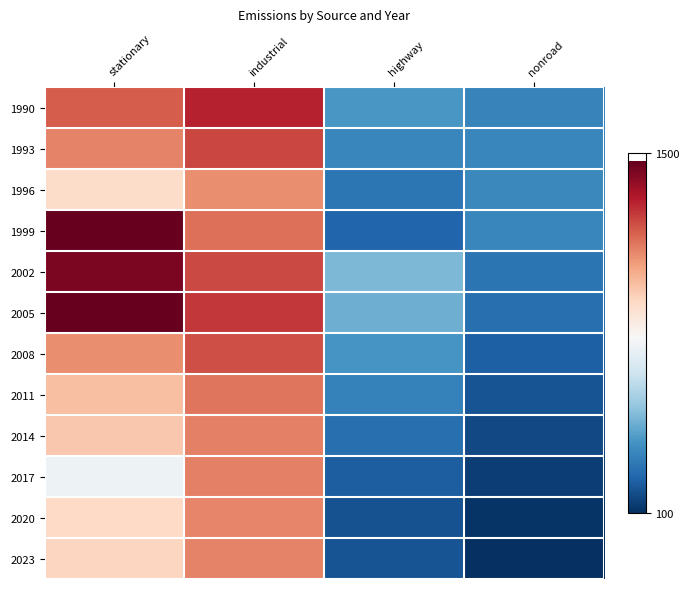

At how many categories does at least one series exceed 1172?

2